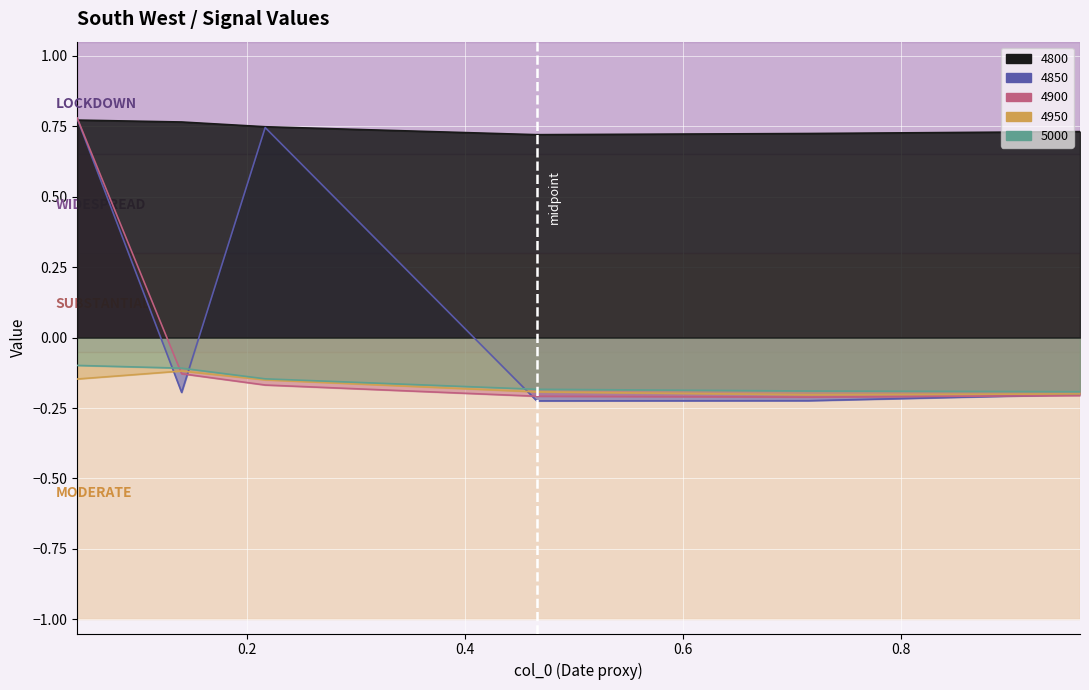

How many interior local valleys does the 4850 series have?

2